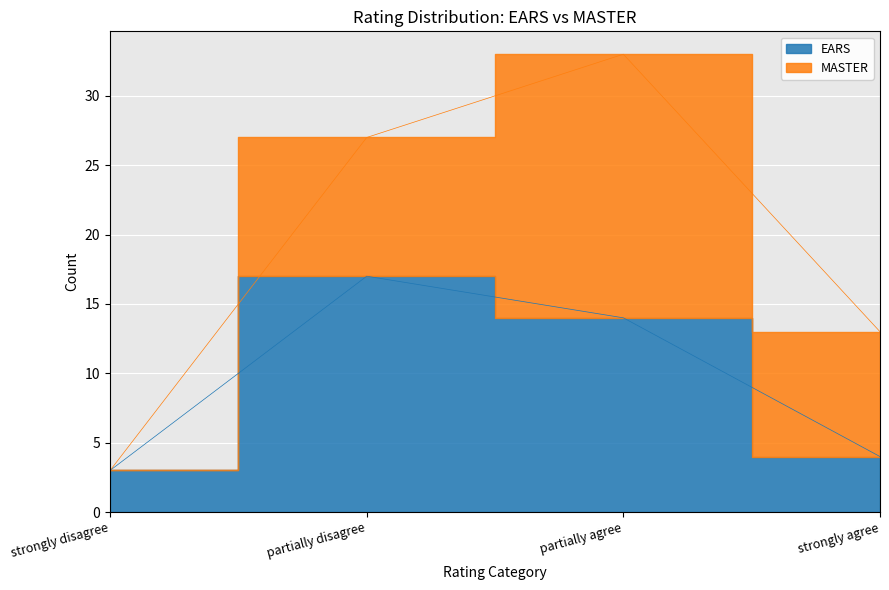

At which label is the value closest to 10?

partially agree